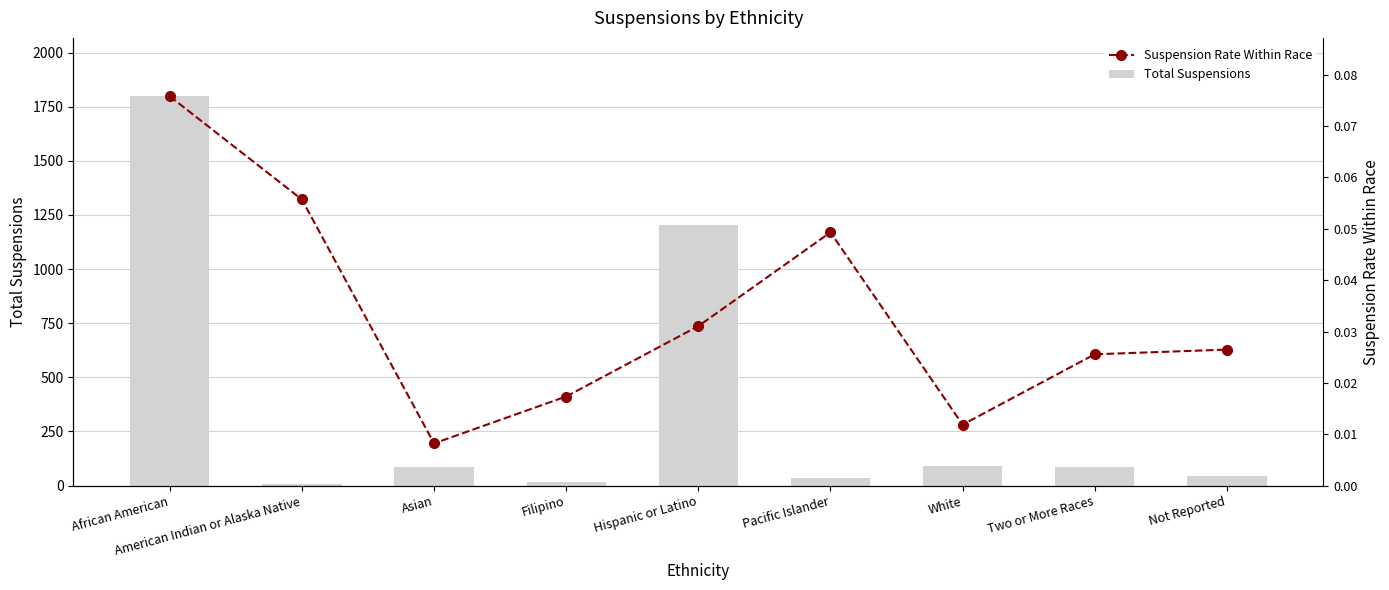

What is the total value across all series at Pacific Islander?

1202.8